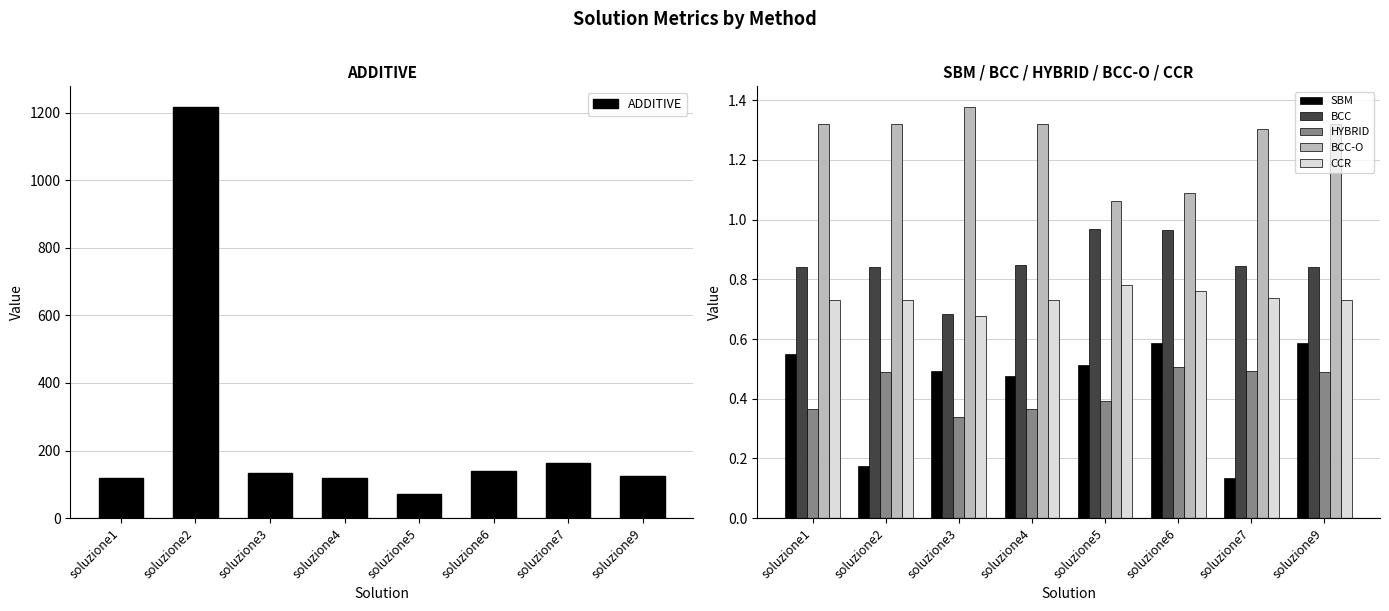

Reading left to right, transcribe all the data shown in this chart.

ADDITIVE: soluzione1=119.1	soluzione2=1217.0	soluzione3=133.1	soluzione4=120.3	soluzione5=72.5	soluzione6=140.8	soluzione7=163.4	soluzione9=123.7
SBM: soluzione1=0.6	soluzione2=0.2	soluzione3=0.5	soluzione4=0.5	soluzione5=0.5	soluzione6=0.6	soluzione7=0.1	soluzione9=0.6
BCC: soluzione1=0.8	soluzione2=0.8	soluzione3=0.7	soluzione4=0.8	soluzione5=1.0	soluzione6=1.0	soluzione7=0.8	soluzione9=0.8
HYBRID: soluzione1=0.4	soluzione2=0.5	soluzione3=0.3	soluzione4=0.4	soluzione5=0.4	soluzione6=0.5	soluzione7=0.5	soluzione9=0.5
BCC-O: soluzione1=1.3	soluzione2=1.3	soluzione3=1.4	soluzione4=1.3	soluzione5=1.1	soluzione6=1.1	soluzione7=1.3	soluzione9=1.3
CCR: soluzione1=0.7	soluzione2=0.7	soluzione3=0.7	soluzione4=0.7	soluzione5=0.8	soluzione6=0.8	soluzione7=0.7	soluzione9=0.7